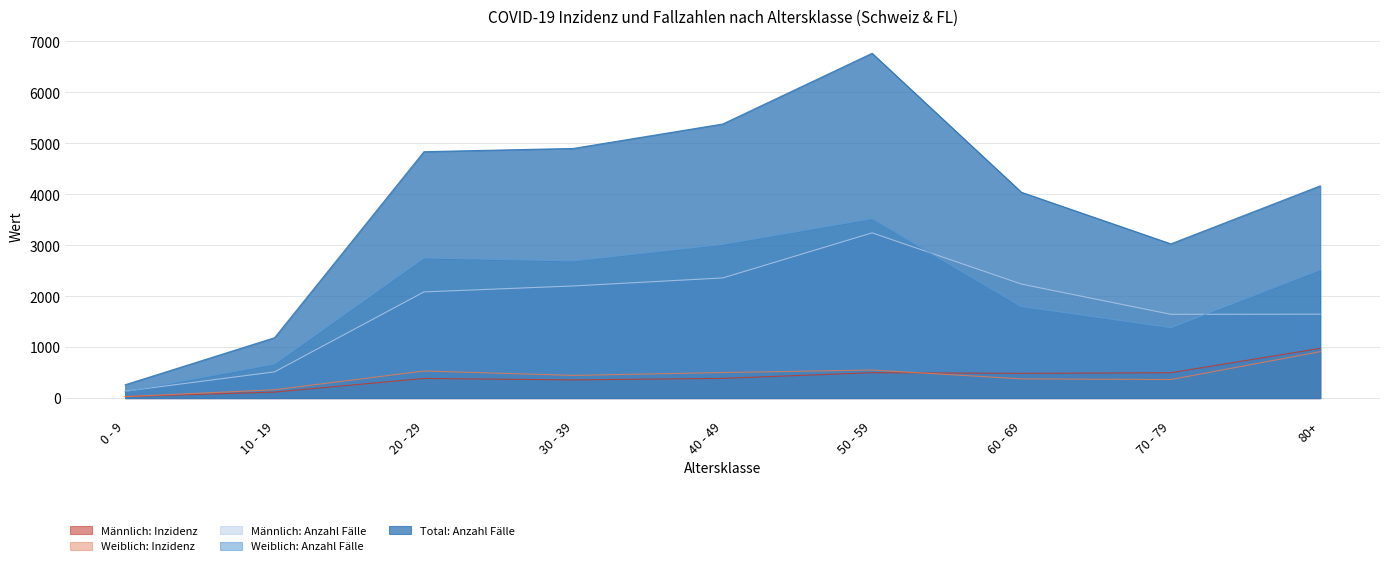

What is the difference between the maximum and second lowest values in the Total: Anzahl Fälle series?

5582.0